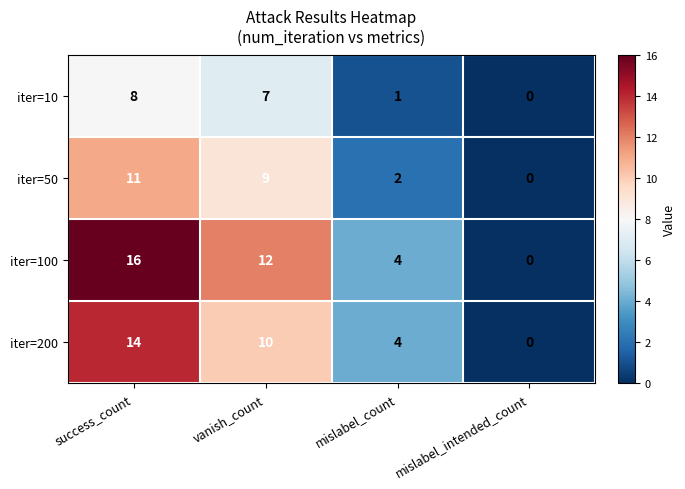

Which label corresponds to the smallest value in the chart?

mislabel_intended_count